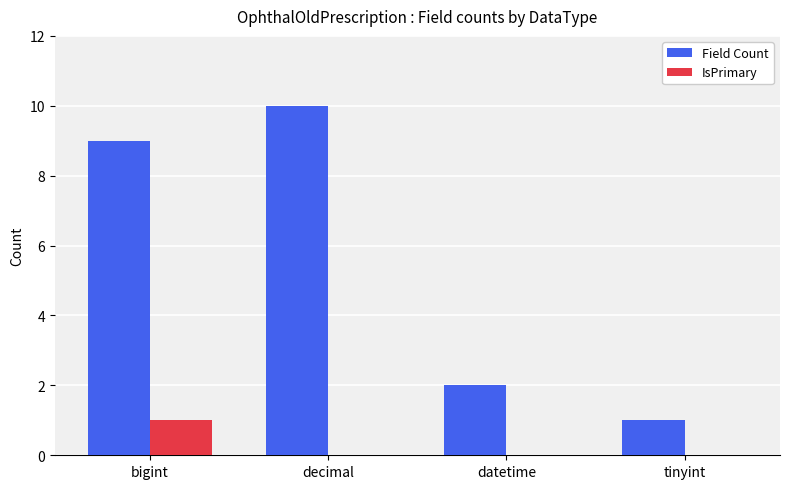

True or false: IsPrimary has a value of 0 at decimal.

True